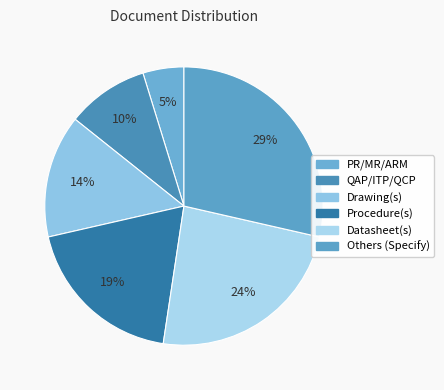

To the nearest percent, what is the difference between the largest and smallest slice percentages?

24%